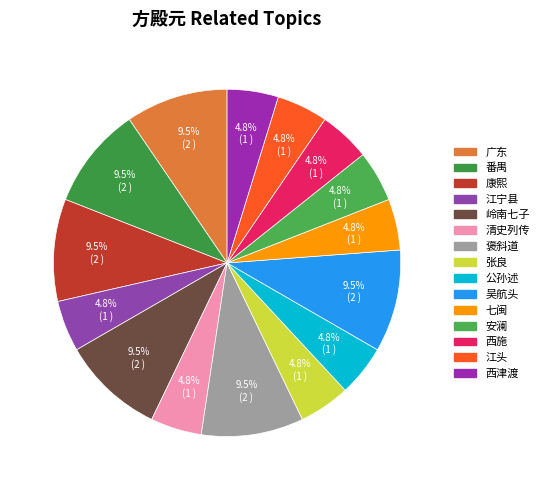

To the nearest percent, what is the combined percentage of 江宁县 and 西施?

10%